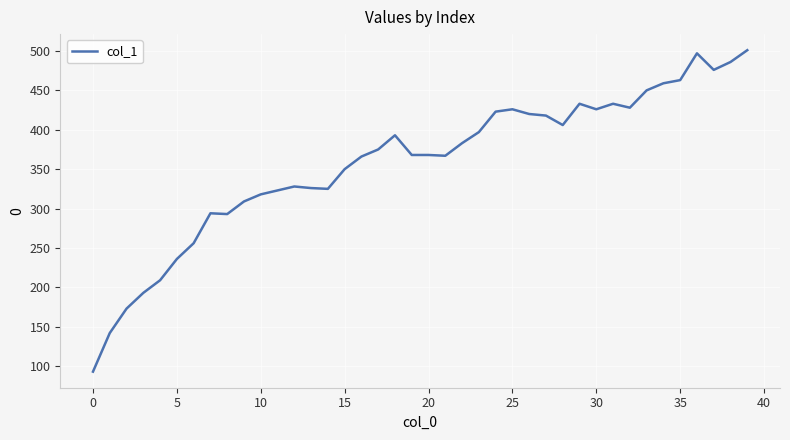

What is the difference between the second highest and second lowest values?

355